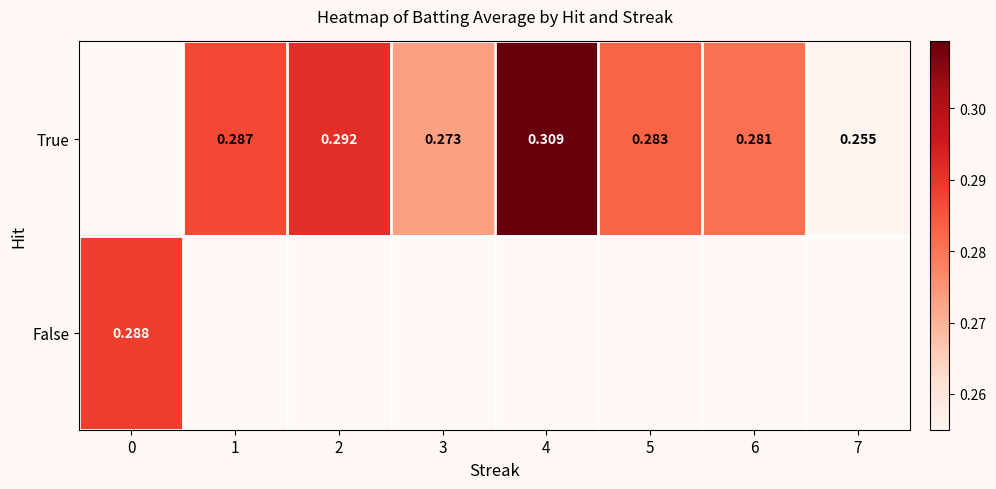

Is the value of True at 0 greater than the value of False at 7?

No